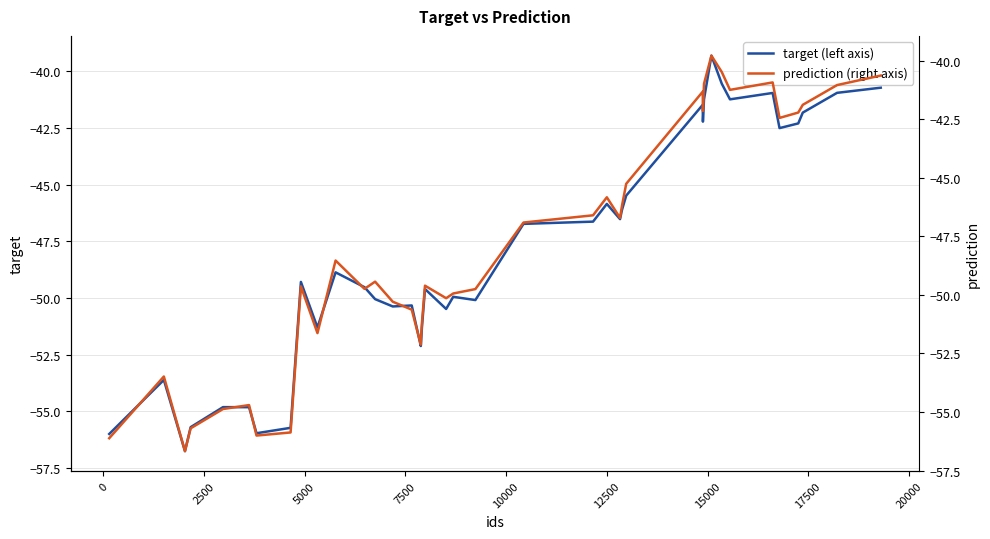

What is the lowest value of the target (left axis) series?

-56.8